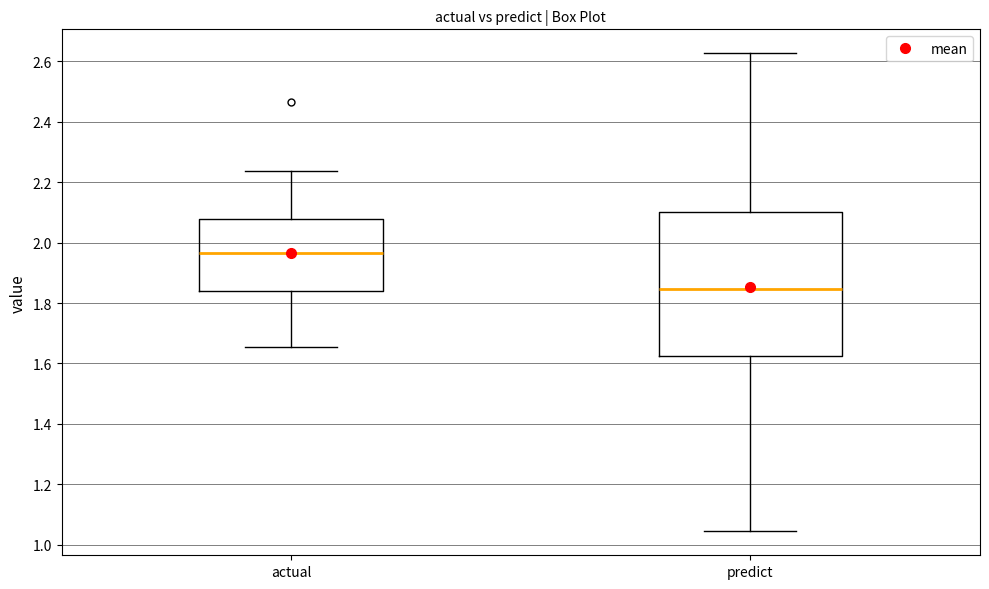

Which box's median line is the lowest?

predict